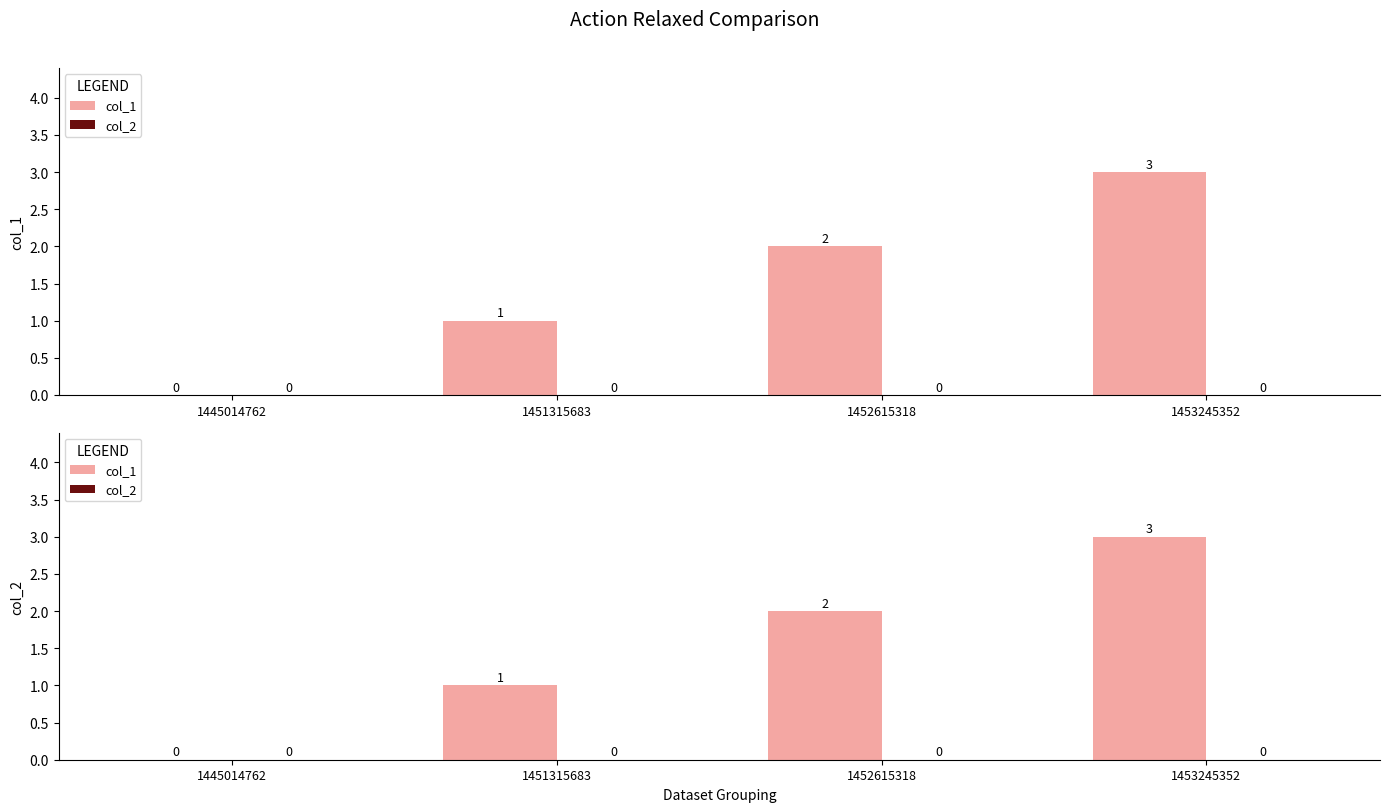

How many distinct data groups are displayed?

2